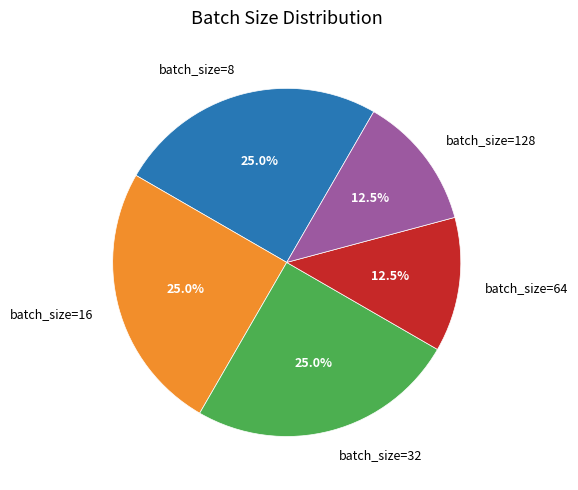

Is there a majority slice in this chart?

No